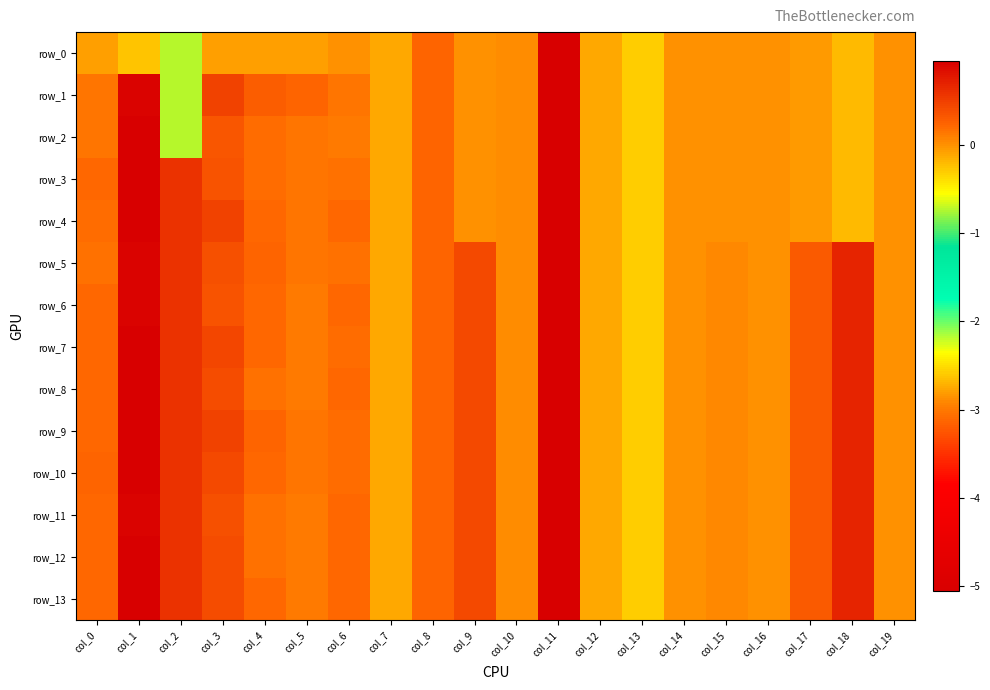

Reading left to right, what are all the values shown in this chart?

row_0: -0.1	-0.2	-0.7	-0.1	-0.1	-0.1	-0.0	-0.1	0.2	0.0	0.0	-5.1	-0.1	-0.3	-0.0	-0.0	-0.0	-0.0	-0.2	-0.0
row_1: 0.2	0.9	-0.7	0.5	0.3	0.2	0.2	-0.1	0.2	0.0	0.0	-5.1	-0.1	-0.3	-0.0	-0.0	-0.0	-0.0	-0.2	-0.0
row_2: 0.1	1.0	-0.7	0.3	0.2	0.1	0.1	-0.1	0.2	0.0	0.0	-5.1	-0.1	-0.3	-0.0	-0.0	-0.0	-0.0	-0.2	-0.0
row_3: 0.2	1.0	0.6	0.4	0.2	0.1	0.2	-0.1	0.2	0.0	0.0	-5.1	-0.1	-0.3	-0.0	-0.0	-0.0	-0.0	-0.2	-0.0
row_4: 0.2	0.9	0.6	0.5	0.2	0.1	0.2	-0.1	0.2	0.0	0.0	-5.1	-0.1	-0.3	-0.0	-0.0	-0.0	-0.0	-0.2	-0.0
row_5: 0.2	0.9	0.6	0.4	0.2	0.1	0.2	-0.1	0.2	0.4	0.0	-5.1	-0.1	-0.3	-0.0	0.1	-0.0	0.3	0.7	0.0
row_6: 0.2	0.9	0.6	0.4	0.2	0.1	0.2	-0.1	0.2	0.4	0.0	-5.1	-0.1	-0.3	-0.0	0.1	-0.0	0.3	0.7	0.0
row_7: 0.2	0.9	0.6	0.5	0.2	0.1	0.2	-0.1	0.2	0.4	0.0	-5.1	-0.1	-0.3	-0.0	0.1	-0.0	0.3	0.7	0.0
row_8: 0.2	0.9	0.6	0.4	0.2	0.1	0.2	-0.1	0.2	0.4	0.0	-5.1	-0.1	-0.3	-0.0	0.1	-0.0	0.3	0.7	0.0
row_9: 0.2	1.0	0.6	0.5	0.2	0.1	0.2	-0.1	0.2	0.4	0.0	-5.1	-0.1	-0.3	-0.0	0.1	-0.0	0.3	0.7	0.0
row_10: 0.2	0.9	0.6	0.4	0.2	0.1	0.2	-0.1	0.2	0.4	0.0	-5.1	-0.1	-0.3	-0.0	0.1	-0.0	0.3	0.7	0.0
row_11: 0.2	0.9	0.6	0.4	0.2	0.1	0.2	-0.1	0.2	0.4	0.0	-5.1	-0.1	-0.3	-0.0	0.1	-0.0	0.3	0.7	0.0
row_12: 0.2	0.9	0.6	0.4	0.2	0.1	0.2	-0.1	0.2	0.4	0.0	-5.1	-0.1	-0.3	-0.0	0.1	-0.0	0.3	0.7	0.0
row_13: 0.2	0.9	0.6	0.4	0.2	0.1	0.2	-0.1	0.2	0.4	0.0	-5.1	-0.1	-0.3	-0.0	0.1	-0.0	0.3	0.7	0.0